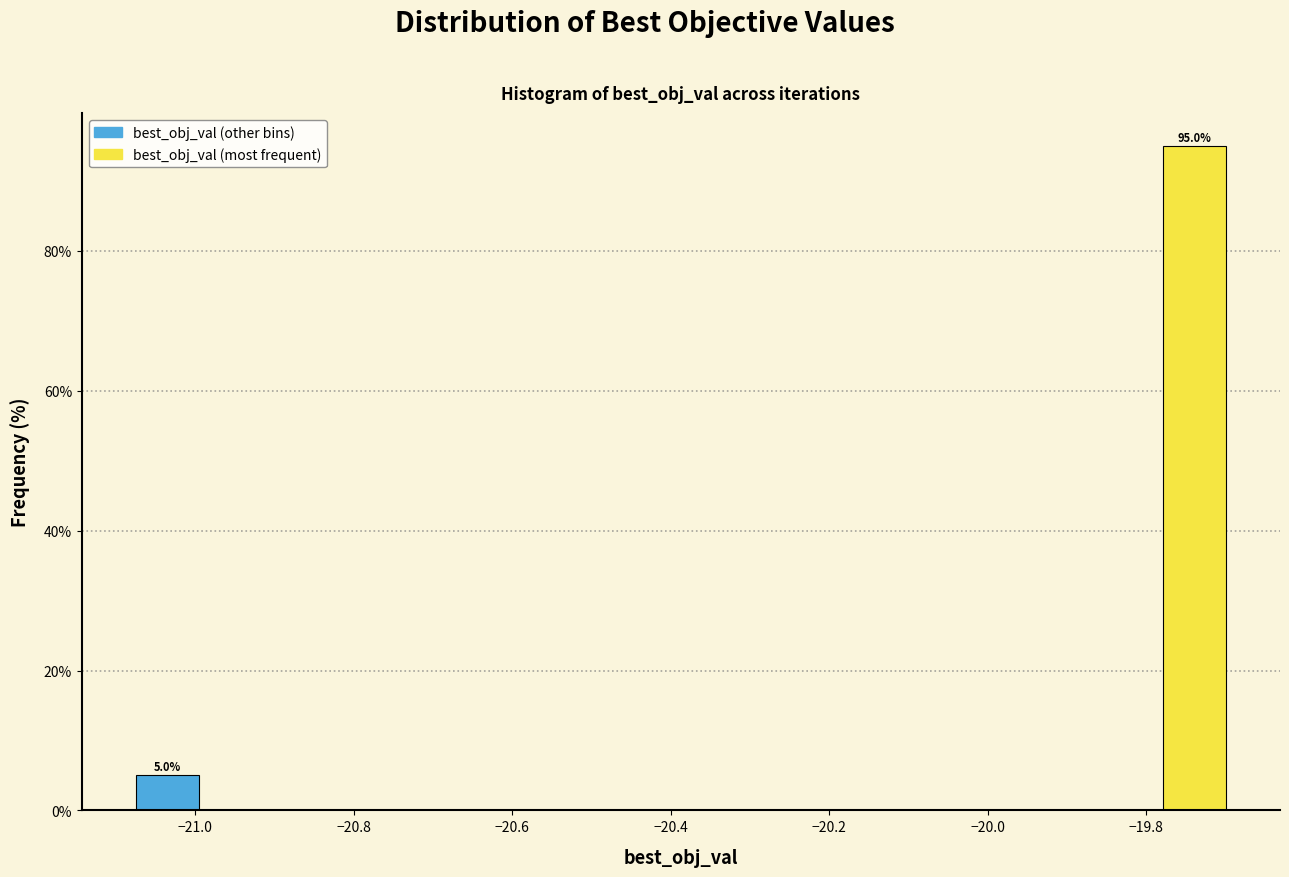

Which range on the x-axis has the tallest bar?

-19.78 to -19.70